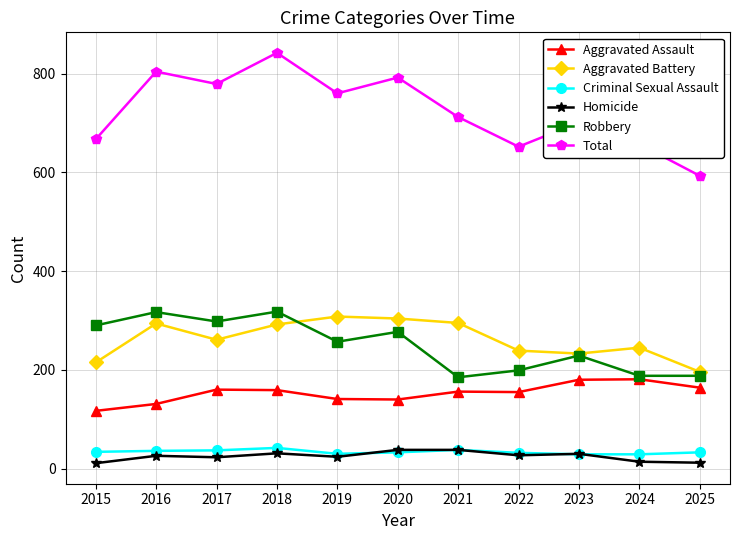

Which series has the largest range (max minus min)?

Total